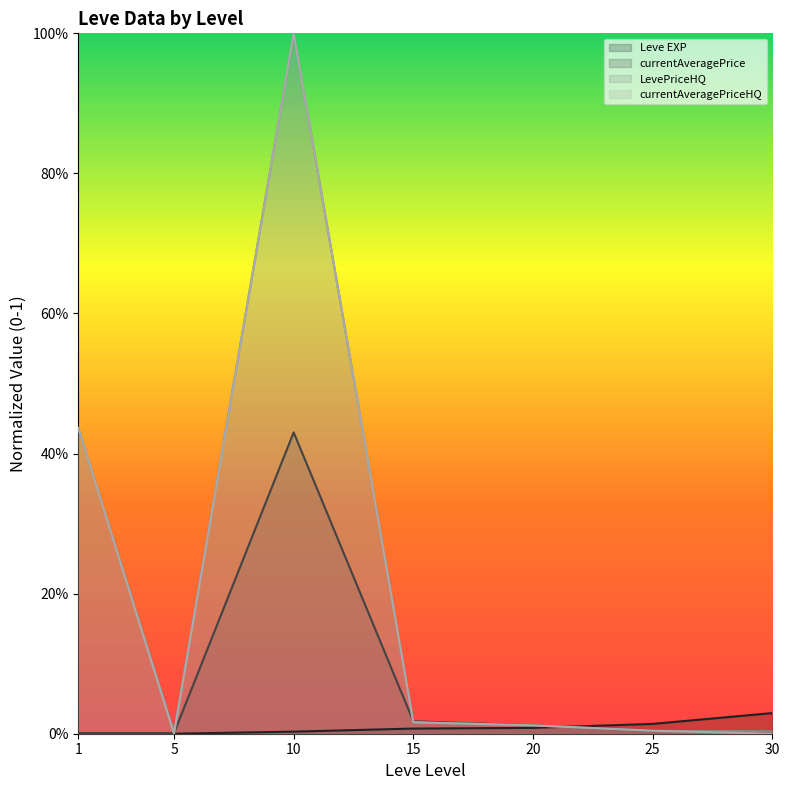

List the labels in order of currentAveragePriceHQ value, largest first.

10, 1, 15, 20, 25, 5, 30